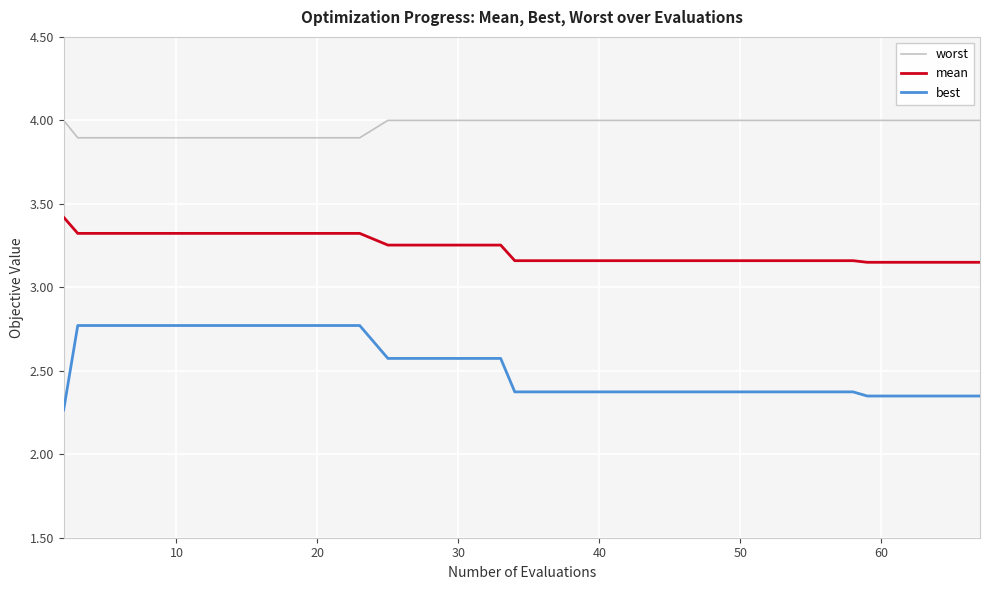

True or false: worst and mean intersect in this chart.

False